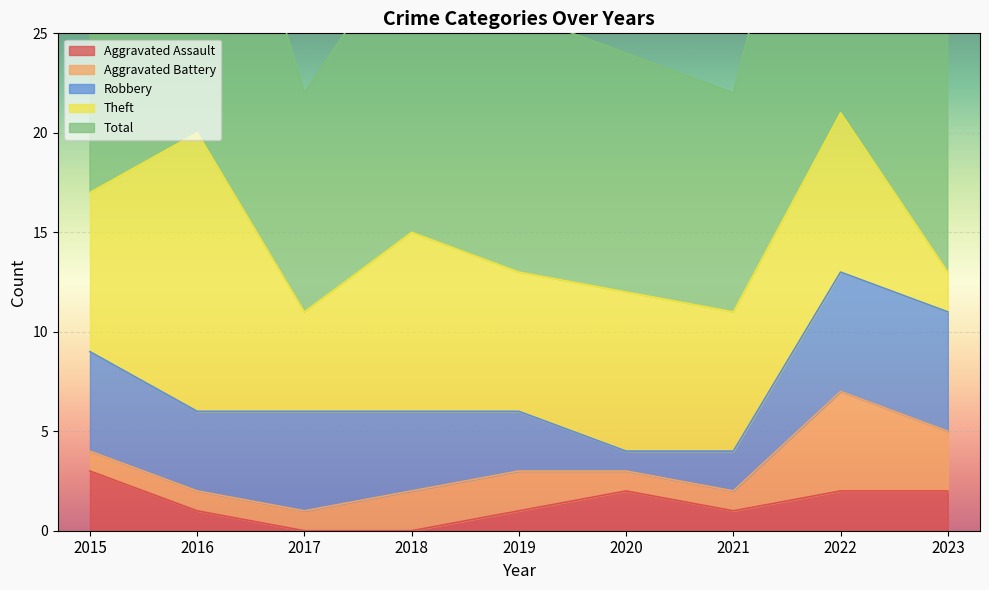

At which category does Total reach its first local valley?

2017